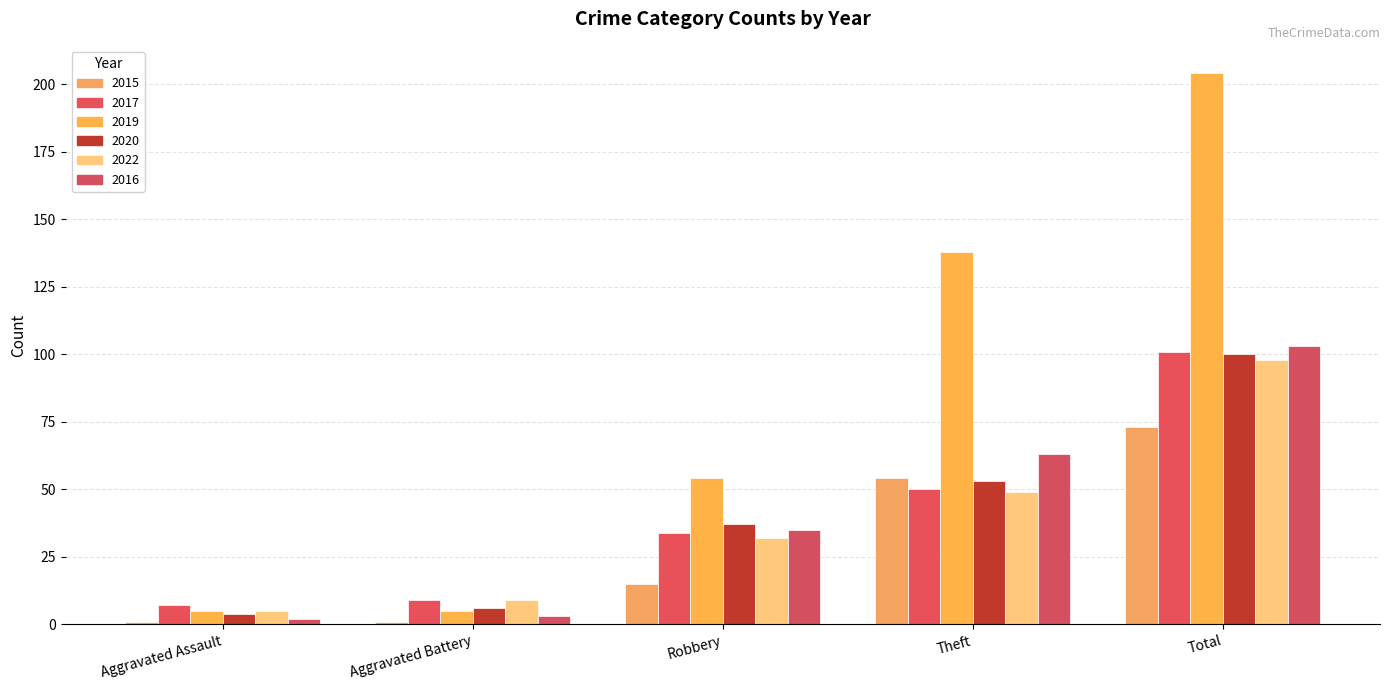

What is the sum of all 2022 values?

193